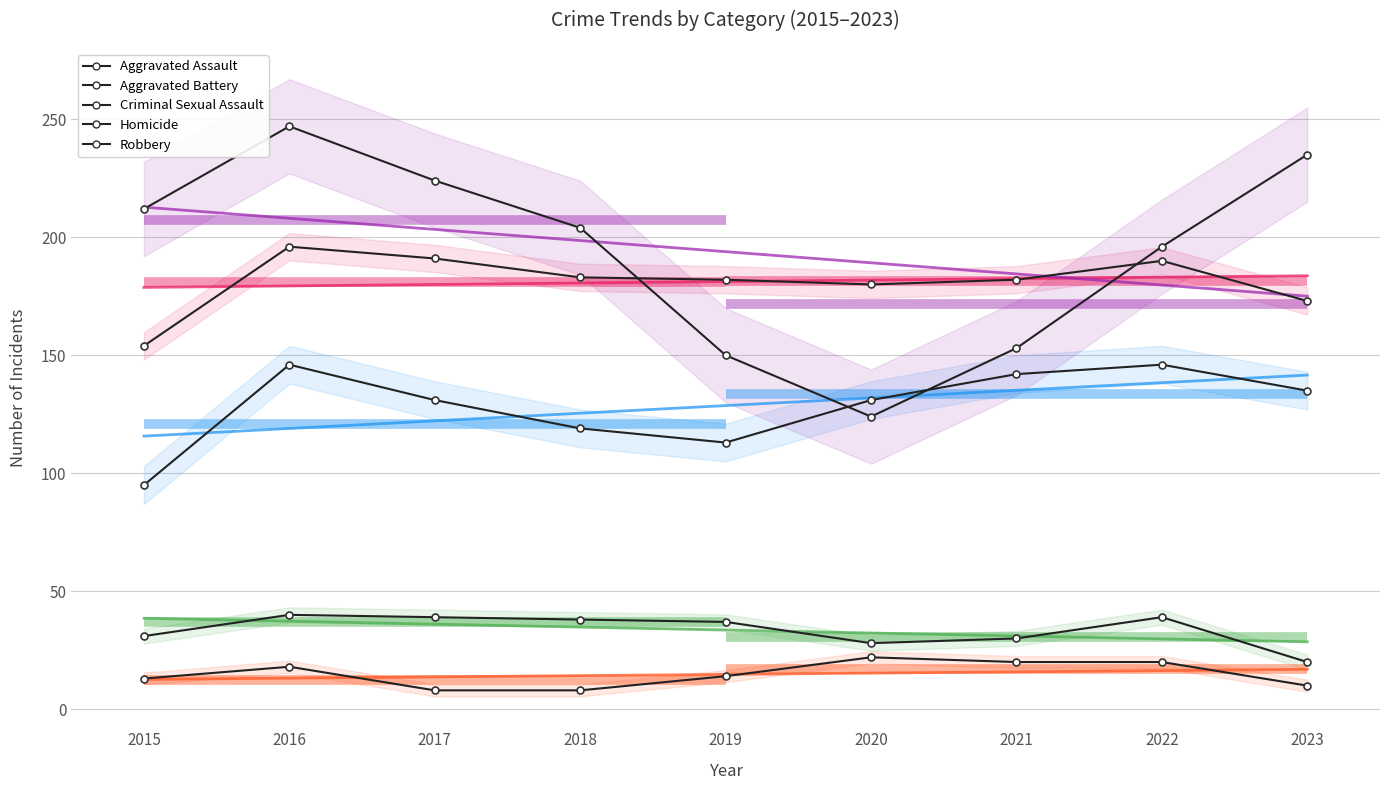

Reading left to right, list all the values displayed in this chart.

Aggravated Assault: 95	146	131	119	113	131	142	146	135
Aggravated Battery: 154	196	191	183	182	180	182	190	173
Criminal Sexual Assault: 31	40	39	38	37	28	30	39	20
Homicide: 13	18	8	8	14	22	20	20	10
Robbery: 212	247	224	204	150	124	153	196	235